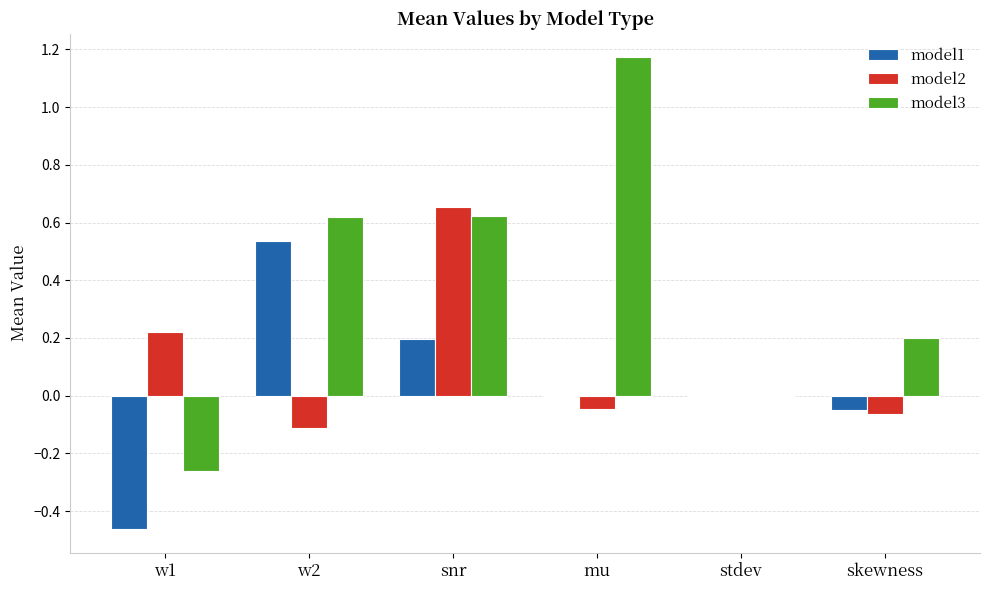

The value of model1 at mu is -0.0. True or false?

True